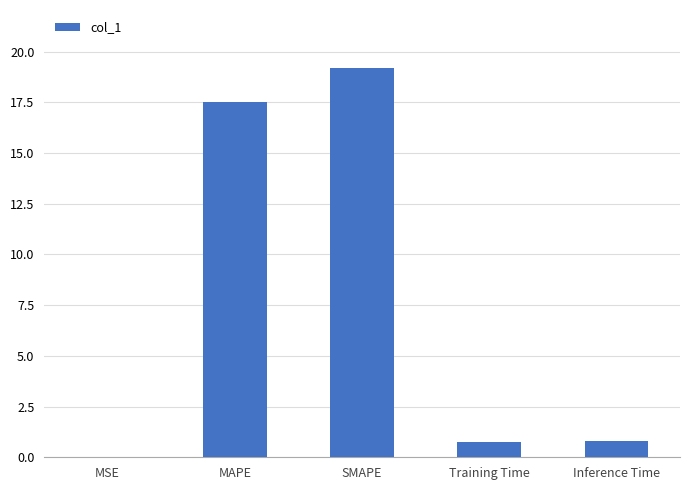

Between SMAPE and MAPE, which is larger?

SMAPE